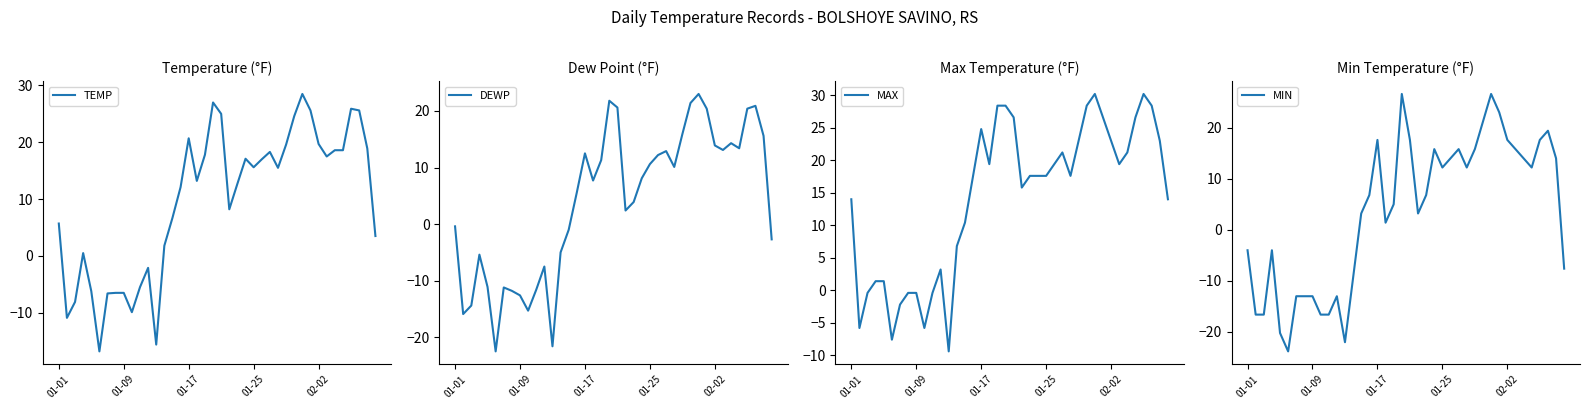

True or false: MAX has more than 1 interior local peaks.

True